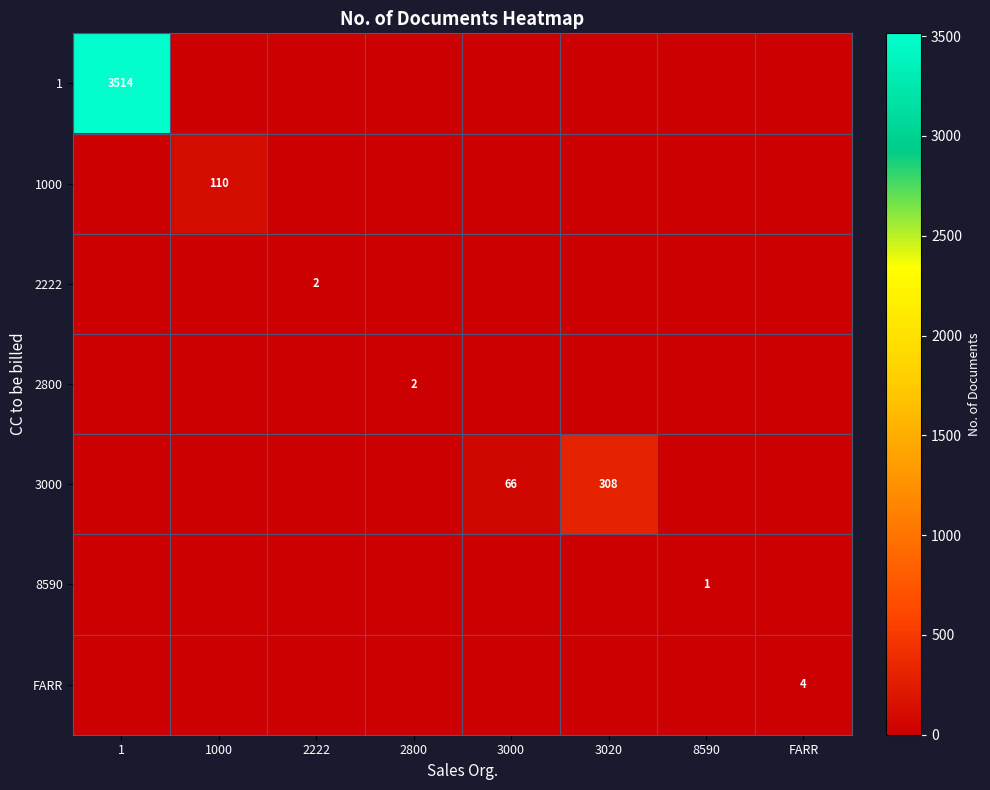

The 3000 series shows -192 at 2222. True or false?

False